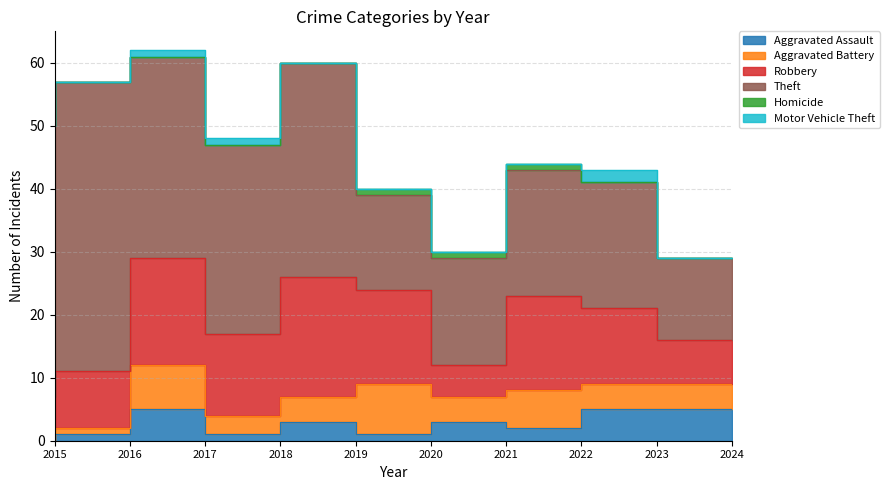

The Homicide series shows 1 at 2021. True or false?

True